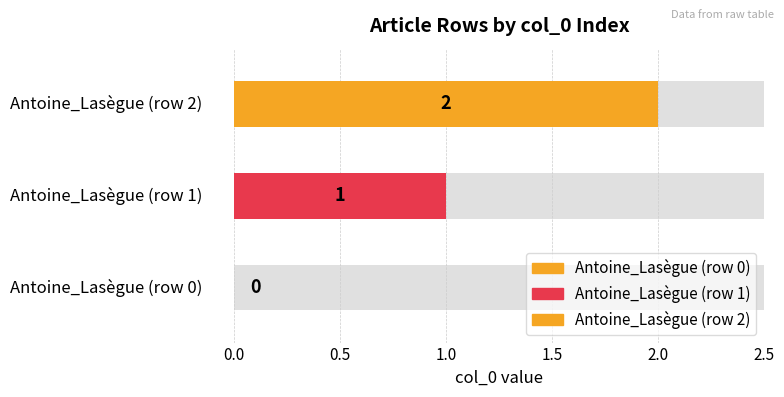

Count the values in the range 0 to 2.

3